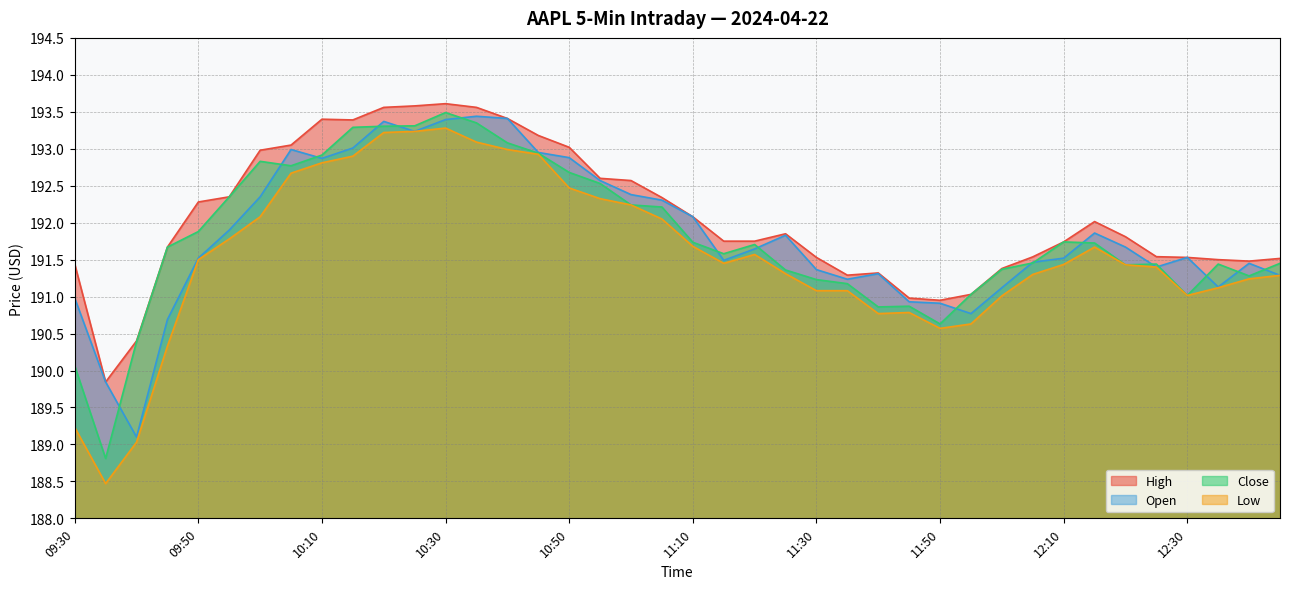

True or false: Low and High cross at least once.

False